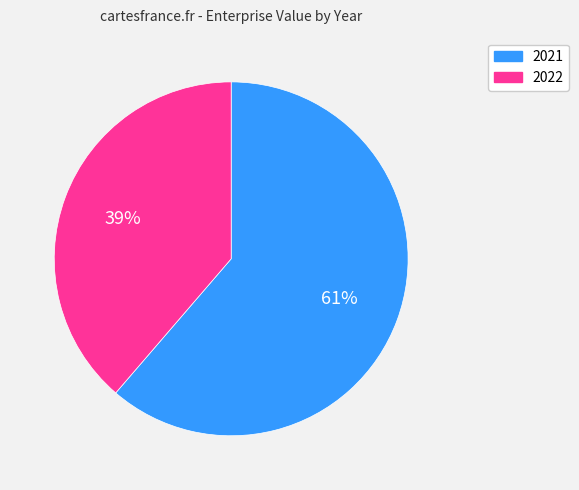

To the nearest percent, what is the average slice percentage?

50%